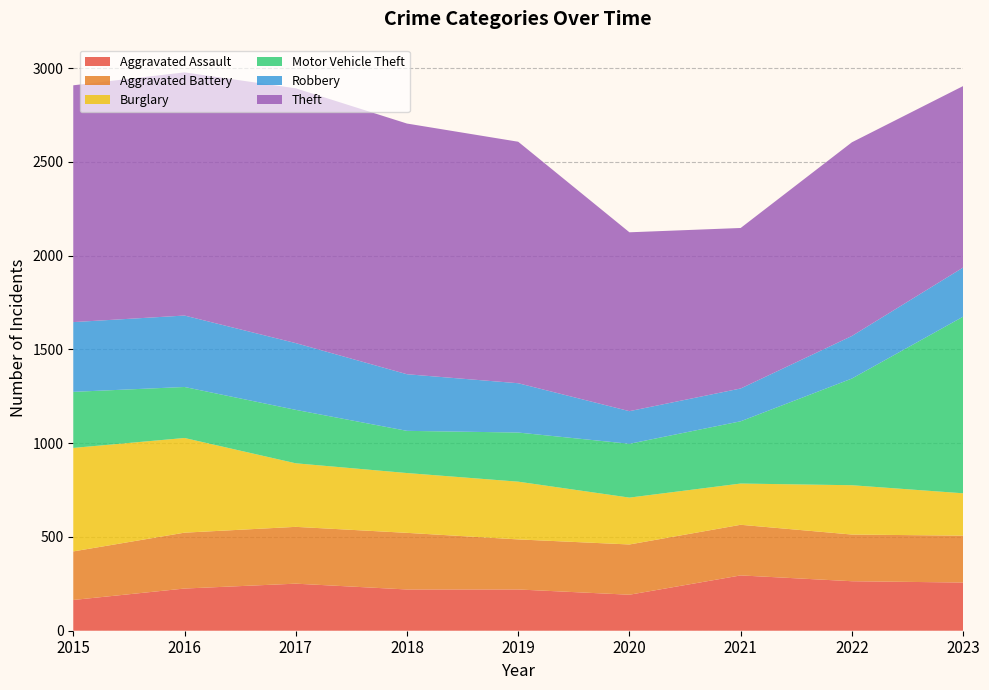

Reading right to left, list all the values displayed in this chart.

Aggravated Assault: 2023=257	2022=264	2021=295	2020=192	2019=220	2018=220	2017=251	2016=225	2015=164
Aggravated Battery: 2023=250	2022=249	2021=270	2020=268	2019=267	2018=302	2017=303	2016=298	2015=259
Burglary: 2023=226	2022=263	2021=220	2020=250	2019=308	2018=319	2017=339	2016=505	2015=552
Motor Vehicle Theft: 2023=942	2022=569	2021=332	2020=287	2019=262	2018=225	2017=285	2016=272	2015=299
Robbery: 2023=262	2022=227	2021=175	2020=174	2019=263	2018=302	2017=356	2016=381	2015=372
Theft: 2023=968	2022=1033	2021=856	2020=954	2019=1288	2018=1337	2017=1359	2016=1297	2015=1263